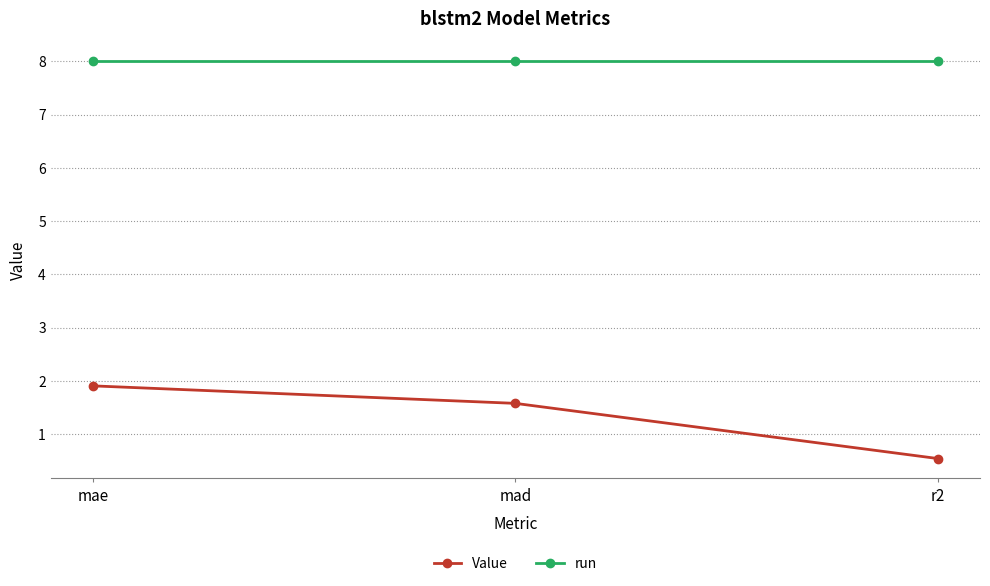

Reading right to left, what are all the values shown in this chart?

Value: r2=0.5	mad=1.6	mae=1.9
run: r2=8.0	mad=8.0	mae=8.0